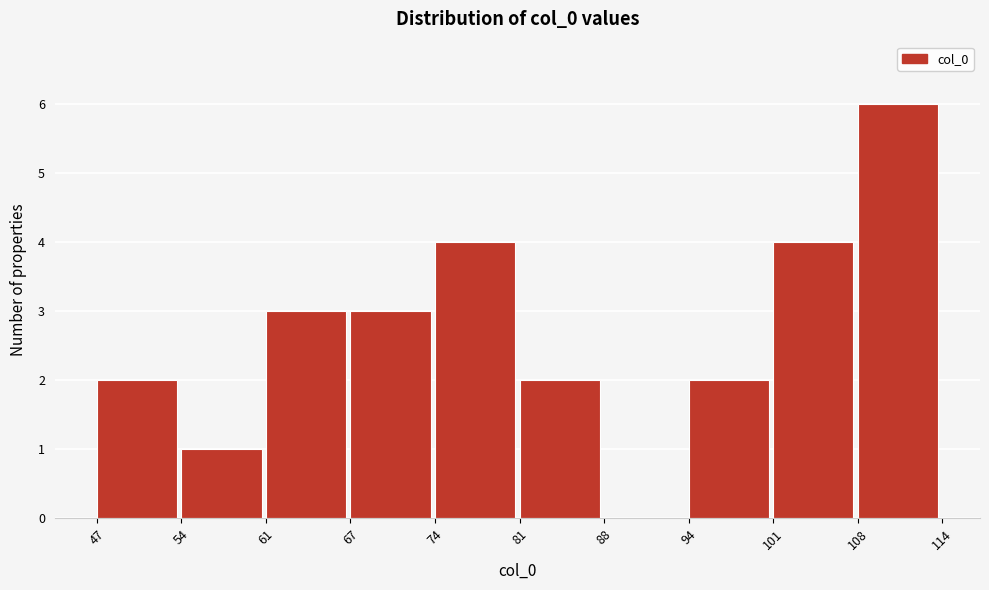

Reading left to right, transcribe this chart: for each bar, give the range it covers on the x-axis and its height. The values are not printed on the chart, so give them approximately, as read against the axis.

47 to 54: 2
54 to 61: 1
61 to 67: 3
67 to 74: 3
74 to 81: 4
81 to 88: 2
88 to 94: 0
94 to 101: 2
101 to 108: 4
108 to 114: 6